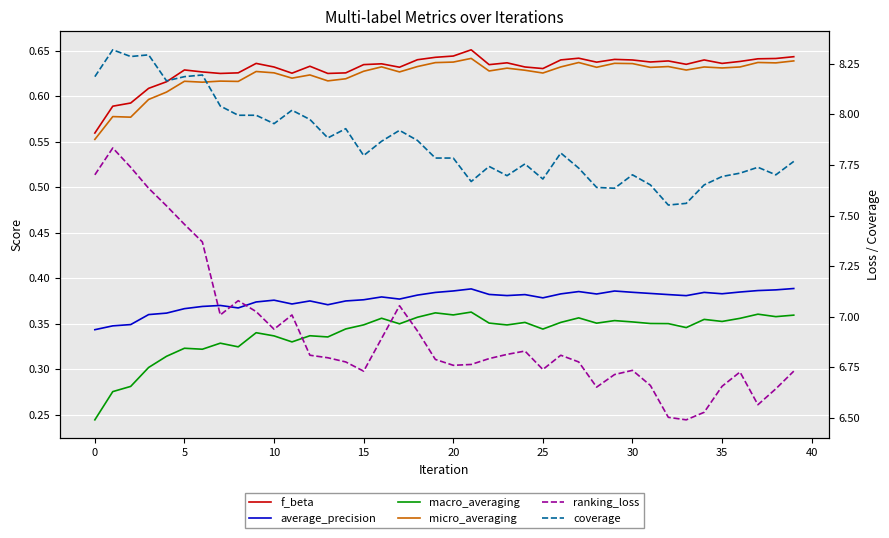

Count the number of categories in the chart.

40